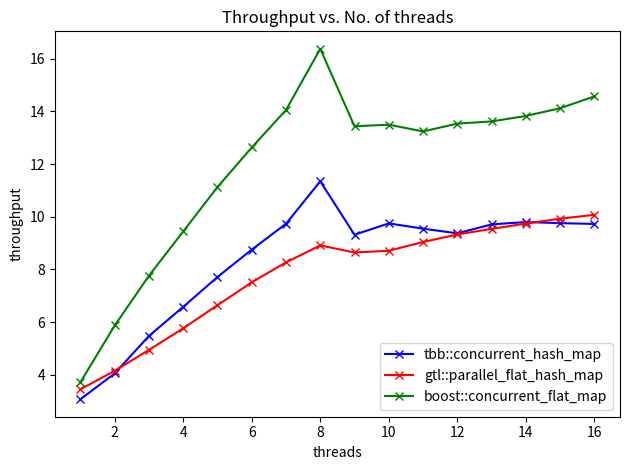

True or false: boost::concurrent_flat_map and gtl::parallel_flat_hash_map intersect in this chart.

False